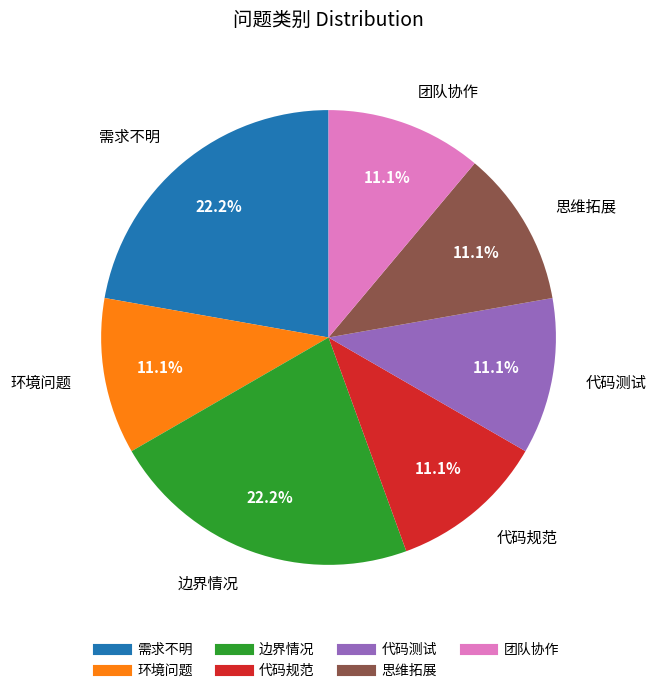

What percentage is the 思维拓展 slice, to the nearest percent?

11%